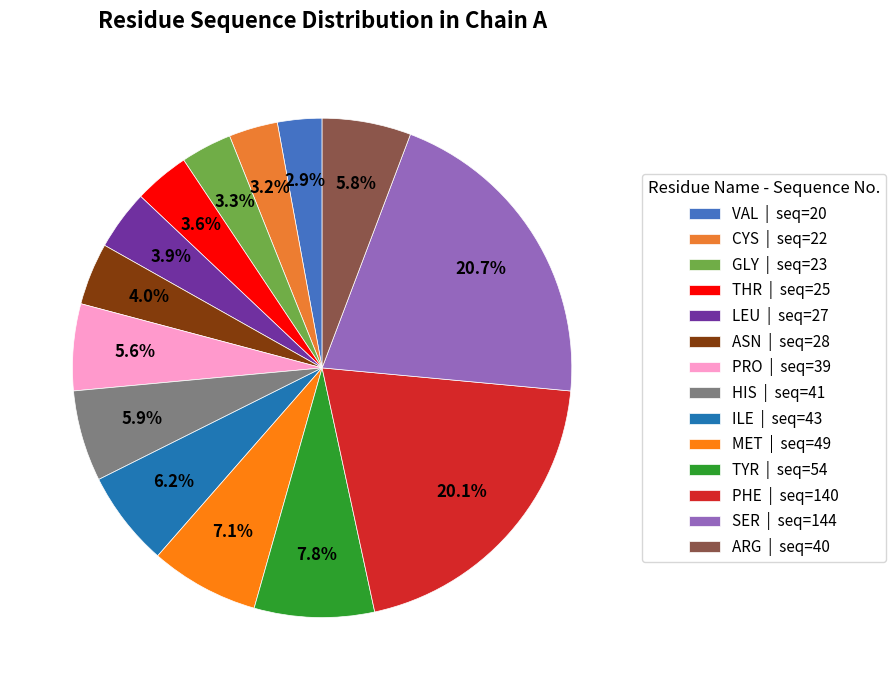

What is the total percentage of GLY and THR?

6.9%